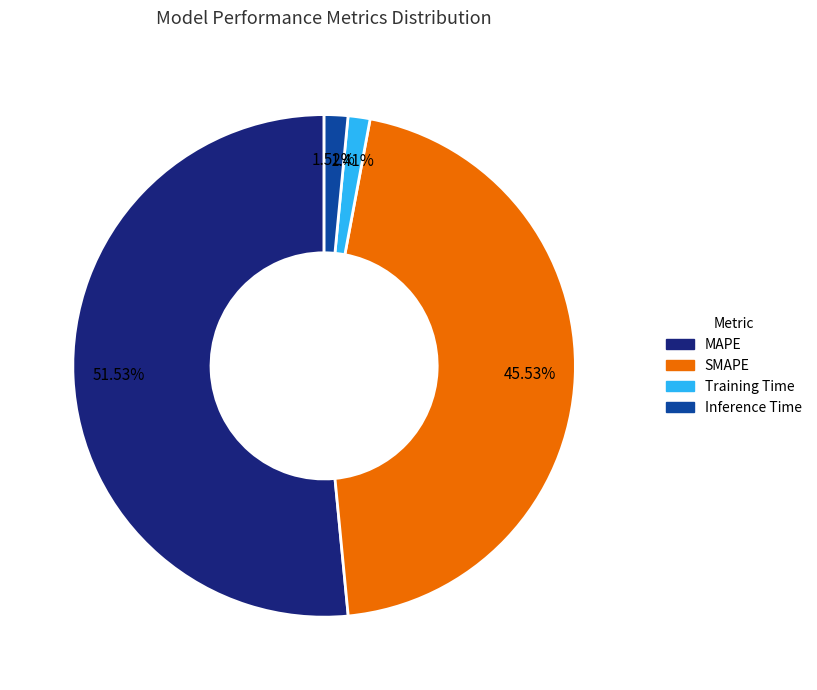

True or false: SMAPE accounts for 46% of the total.

True